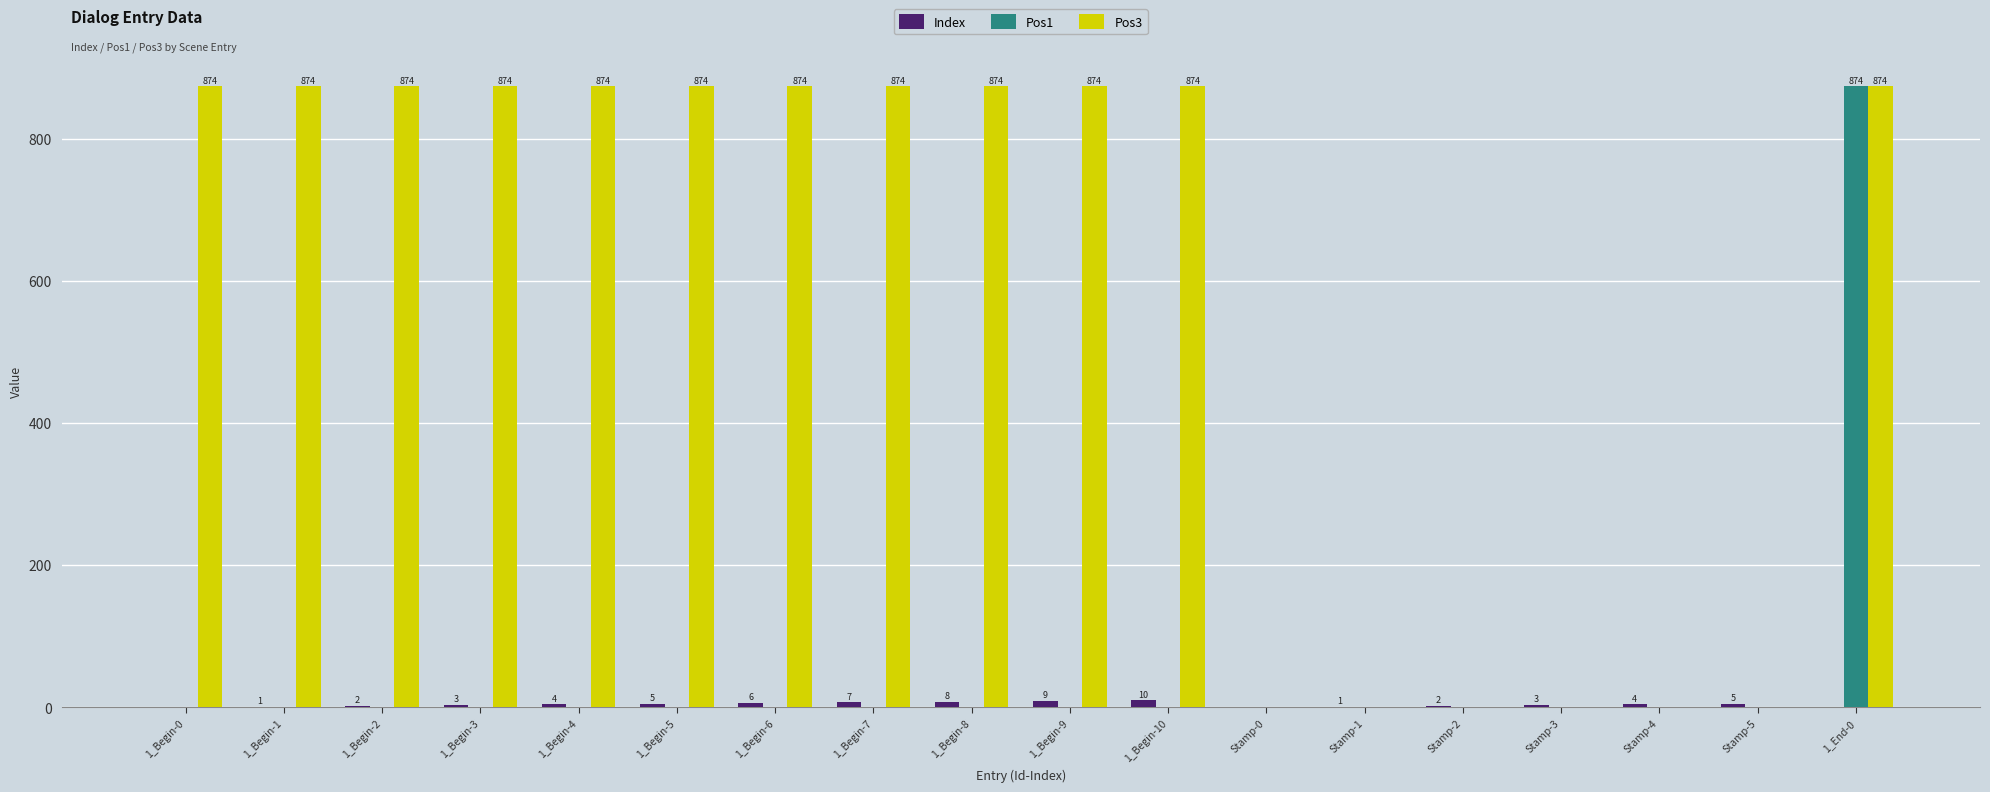

What is the maximum value shown in the chart?

874